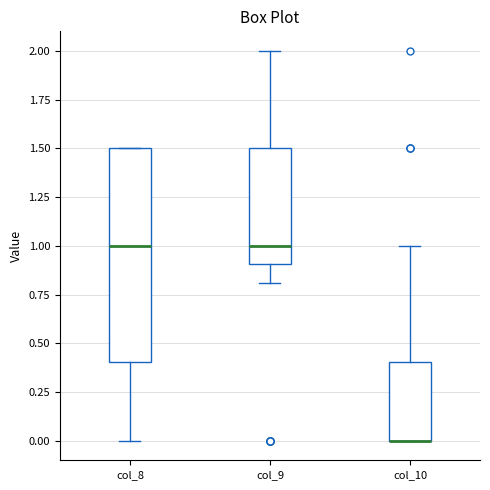

Reading left to right, transcribe this box plot: for each box, give where its median line is, the range the box spans, and where its two whiskers end, as read against the y-axis. The values are not printed on the chart, so give them approximately, as read against the axis.

col_8: median 1.0, box 0.4 to 1.5, whiskers 0.0 to 1.5
col_9: median 1.0, box 0.9 to 1.5, whiskers 0.8 to 2.0
col_10: median 0.0 (drawn on the box's lower edge), box 0.0 to 0.4, whiskers 0.0 to 1.0